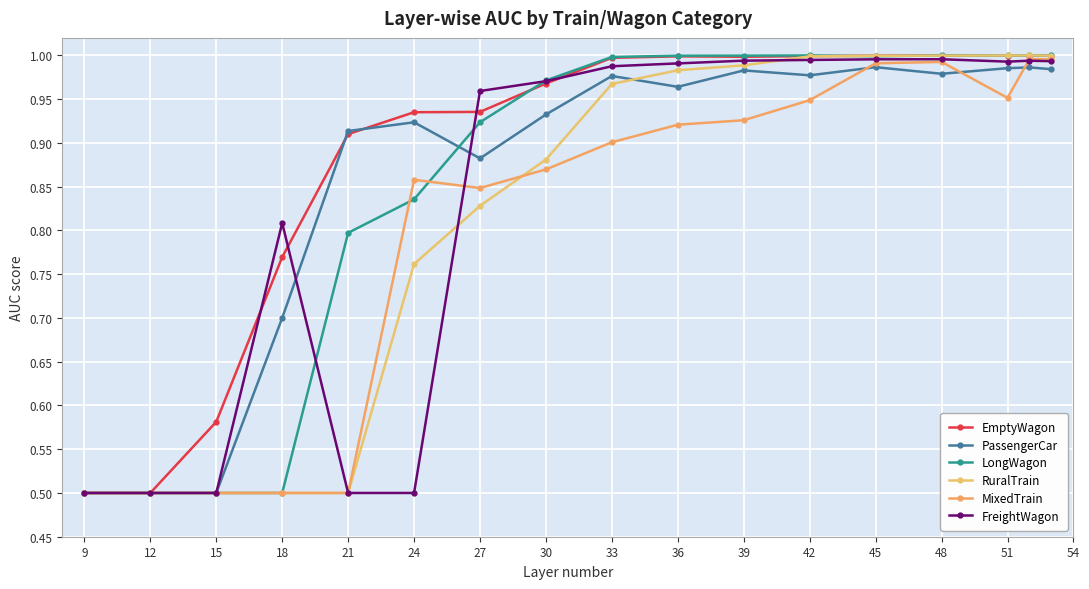

How many lines are shown in the chart?

6